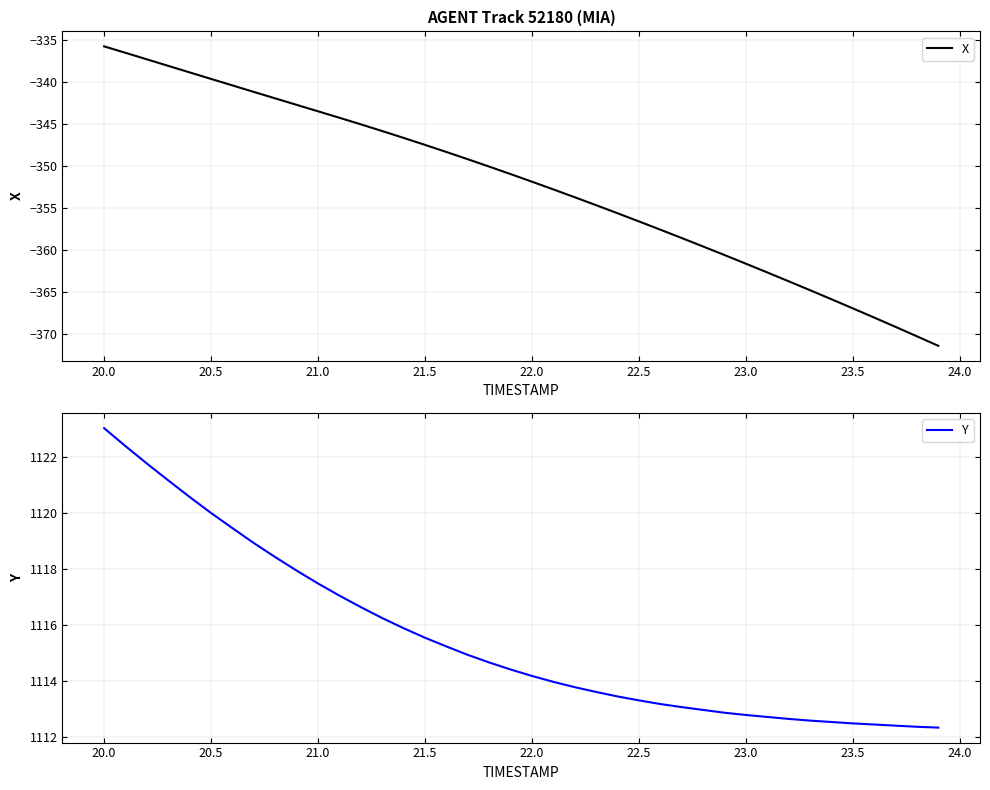

Which series has the widest spread of values?

X